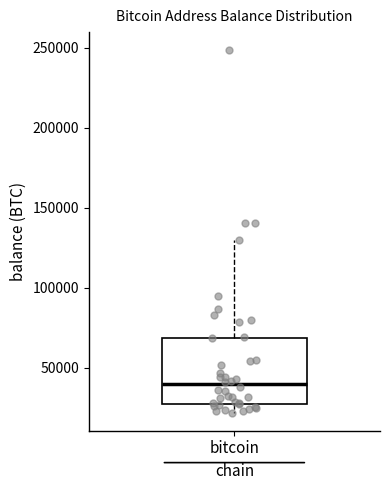

Transcribe this box plot: give where the median line is, the range the box spans, and where the two whiskers end, as read against the y-axis. The values are not printed on the chart, so give them approximately, as read against the axis.

median 40000, box 25000 to 70000, whiskers 20000 to 130000